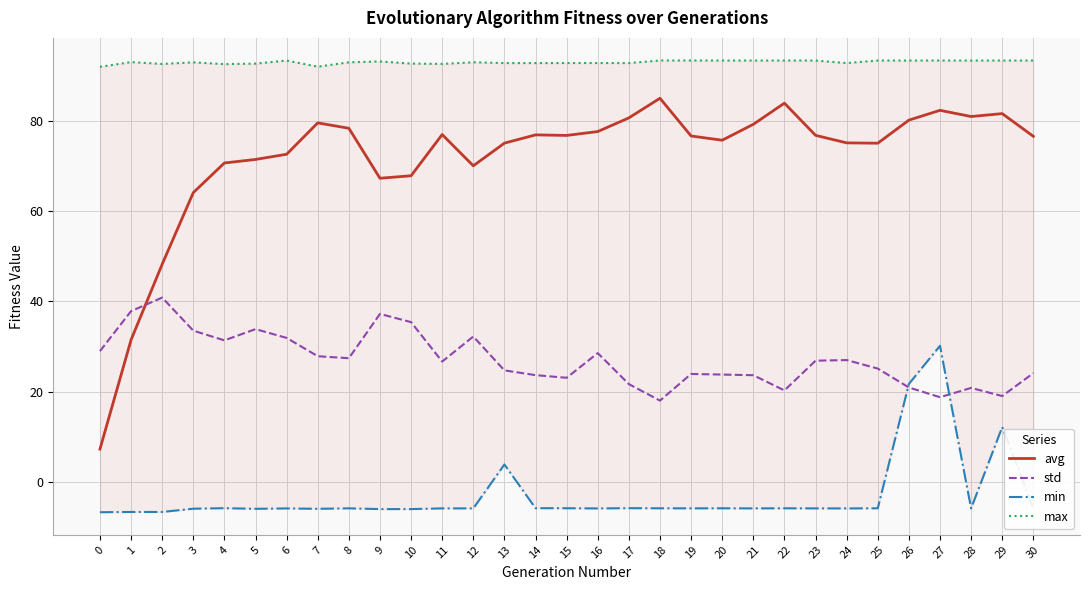

Reading left to right, list all the values displayed in this chart.

avg: 0=7.3	1=31.5	2=48.2	3=64.1	4=70.7	5=71.4	6=72.6	7=79.5	8=78.3	9=67.3	10=67.8	11=76.9	12=70.0	13=75.0	14=76.9	15=76.8	16=77.6	17=80.6	18=85.0	19=76.6	20=75.7	21=79.2	22=83.9	23=76.8	24=75.1	25=75.0	26=80.1	27=82.3	28=80.9	29=81.6	30=76.6
std: 0=29.0	1=37.9	2=40.9	3=33.5	4=31.4	5=33.9	6=31.9	7=27.9	8=27.4	9=37.2	10=35.4	11=26.7	12=32.2	13=24.7	14=23.7	15=23.1	16=28.6	17=21.7	18=18.1	19=24.0	20=23.8	21=23.7	22=20.3	23=26.9	24=27.0	25=25.1	26=21.0	27=18.8	28=20.9	29=19.1	30=24.1
min: 0=-6.7	1=-6.6	2=-6.6	3=-5.9	4=-5.8	5=-5.9	6=-5.8	7=-5.9	8=-5.8	9=-6.0	10=-6.0	11=-5.8	12=-5.8	13=3.9	14=-5.8	15=-5.8	16=-5.8	17=-5.8	18=-5.8	19=-5.8	20=-5.8	21=-5.8	22=-5.8	23=-5.8	24=-5.8	25=-5.8	26=21.7	27=30.2	28=-5.8	29=12.2	30=-5.8
max: 0=91.9	1=93.0	2=92.6	3=92.9	4=92.5	5=92.6	6=93.3	7=92.0	8=92.9	9=93.1	10=92.7	11=92.6	12=92.9	13=92.8	14=92.8	15=92.8	16=92.8	17=92.8	18=93.3	19=93.3	20=93.3	21=93.3	22=93.3	23=93.3	24=92.8	25=93.3	26=93.3	27=93.3	28=93.3	29=93.3	30=93.3